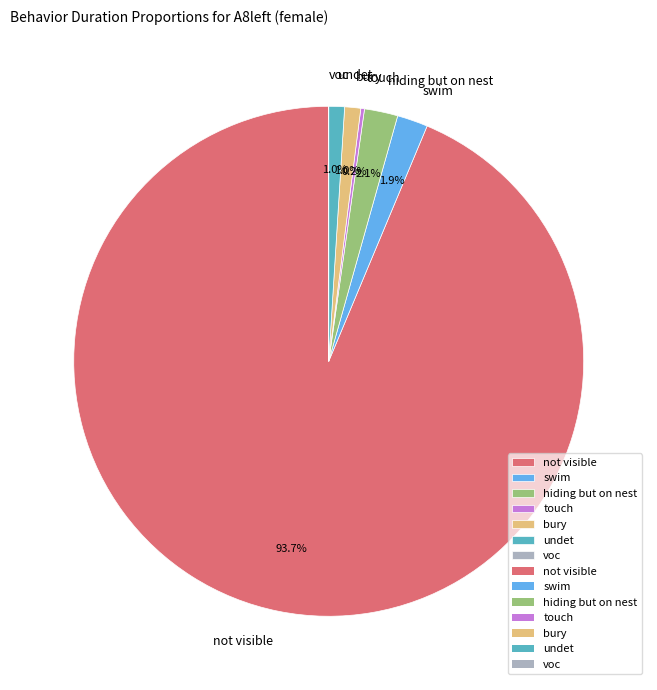

Is there any slice that represents more than half of the pie?

Yes